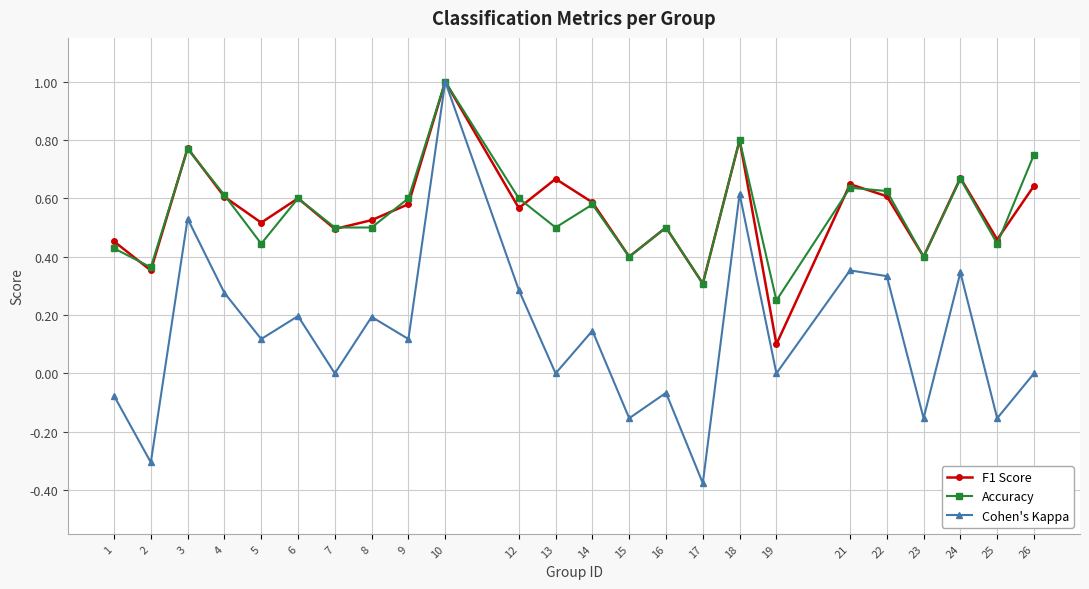

How many series are shown in this chart?

3